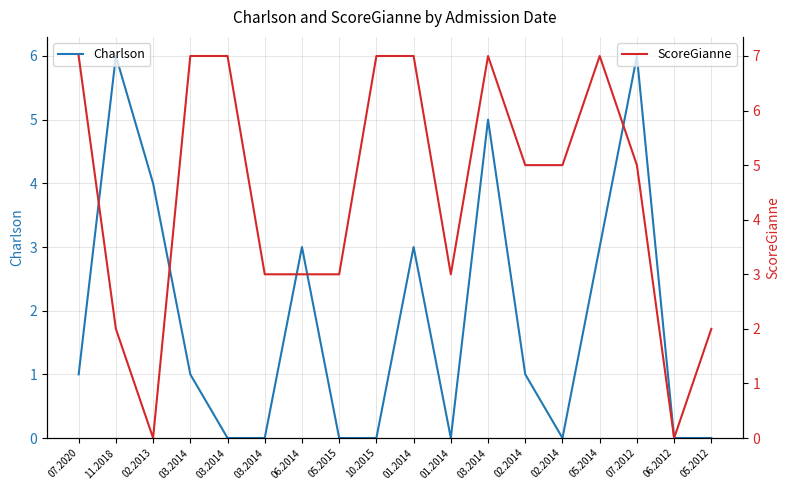

What is the spread (max minus min) of values at 10.2015?

7